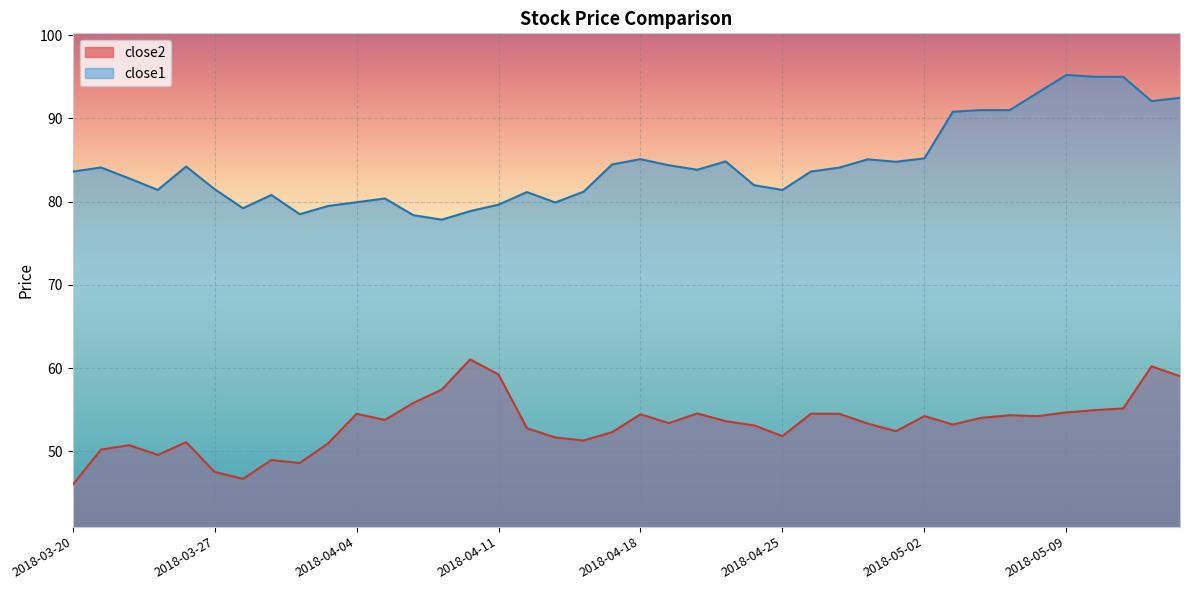

Which series changed the most between 2018-03-26 and 2018-04-17?

close2